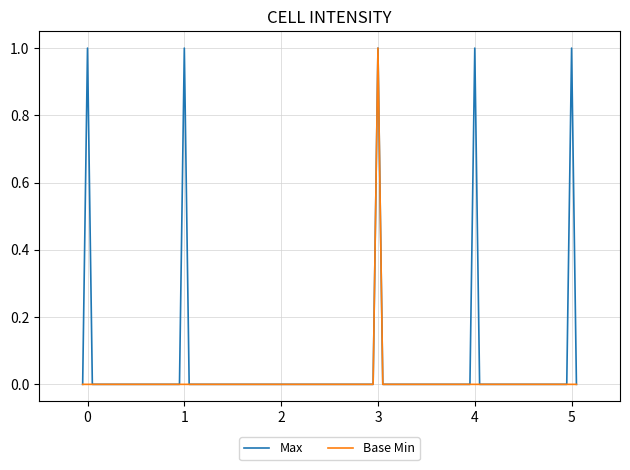

List the series in order of their overall mean, highest first.

Max, Base Min